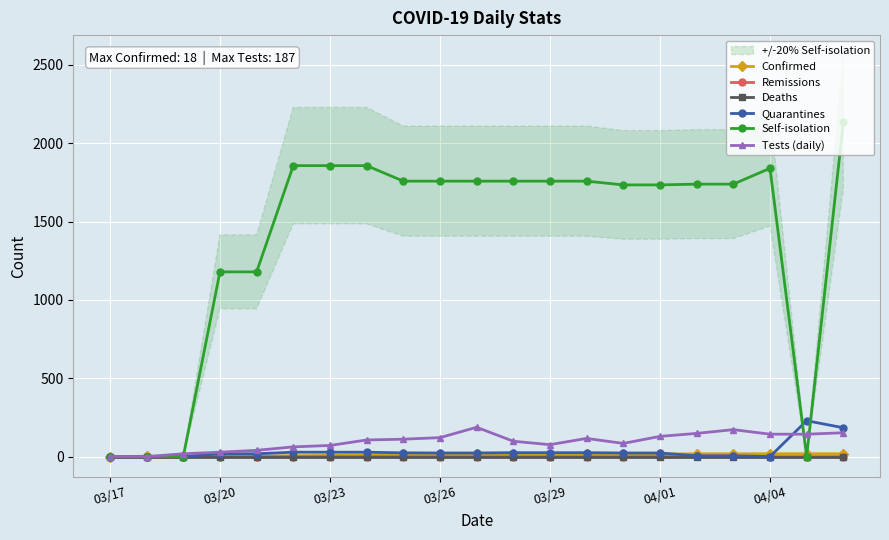

What is the maximum value for Tests (daily)?

187